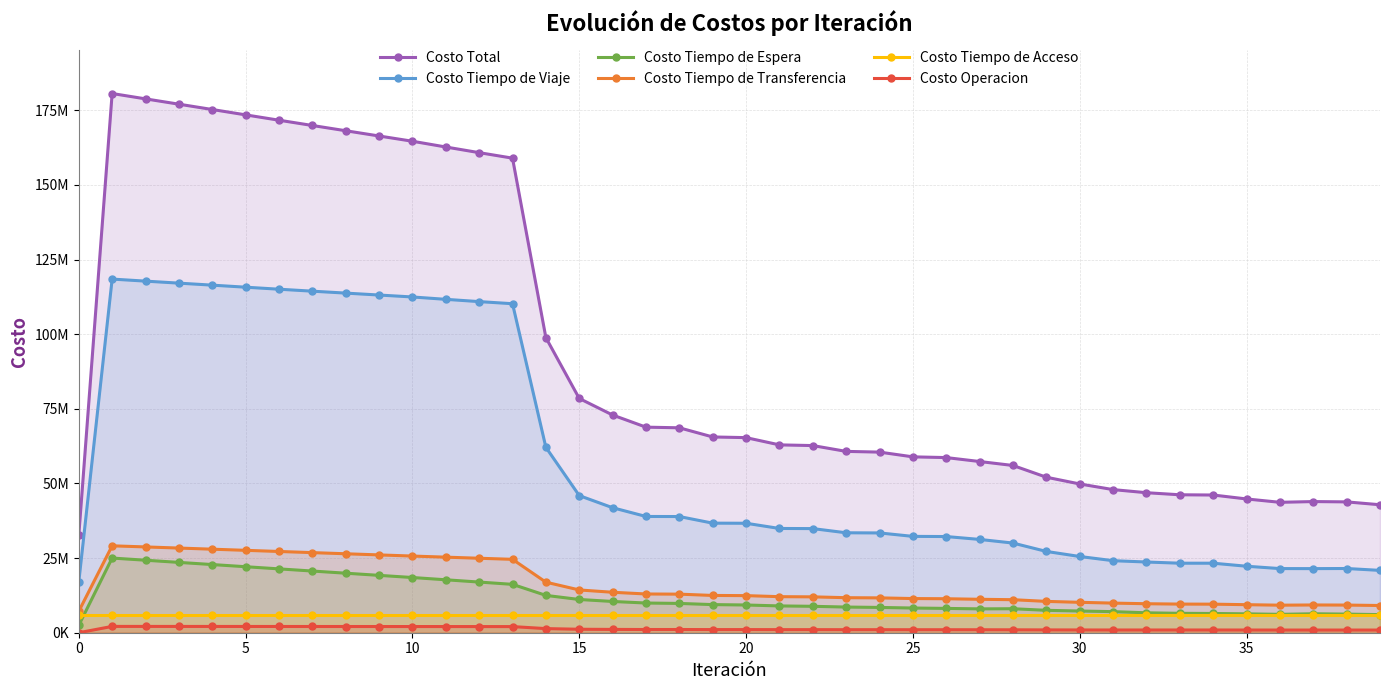

True or false: Costo Tiempo de Acceso and Costo Tiempo de Transferencia cross at least once.

False